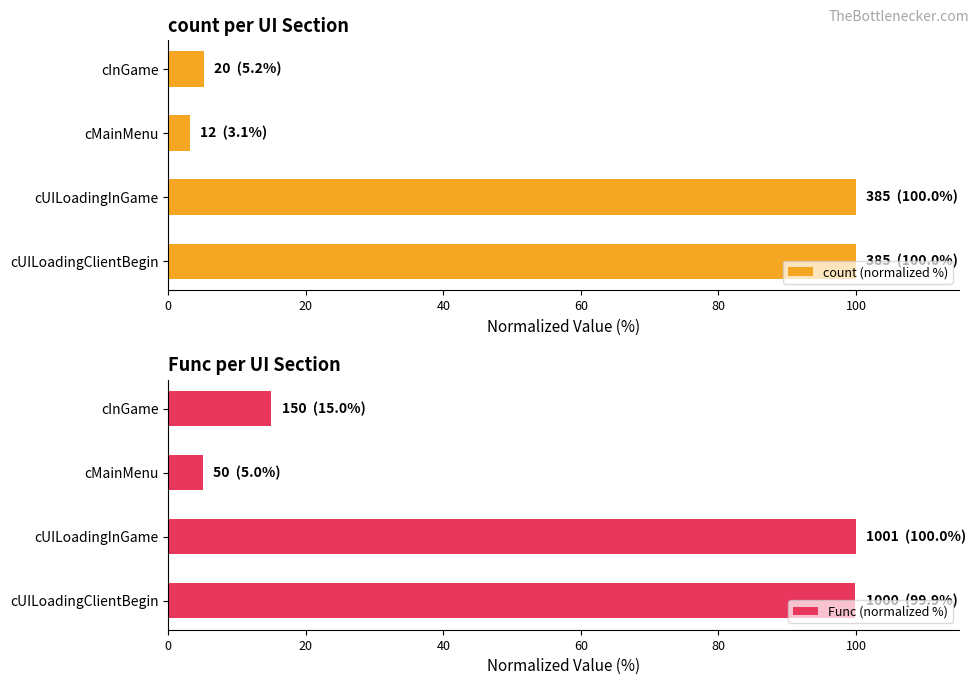

What is the difference between the Func (normalized %) values at cMainMenu and cUILoadingInGame?

95.0